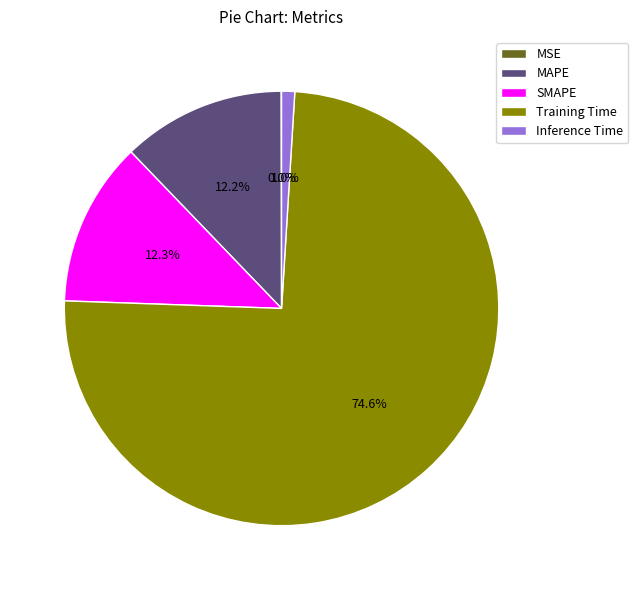

Does Training Time represent more than half of the total?

Yes